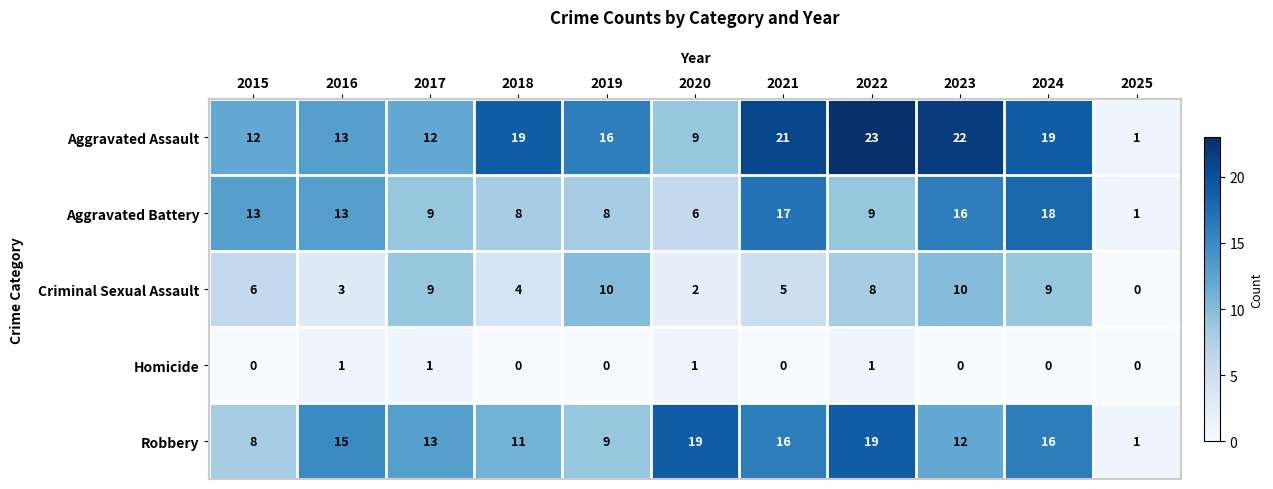

Rank the series at 2018 from lowest to highest value.

Homicide, Criminal Sexual Assault, Aggravated Battery, Robbery, Aggravated Assault